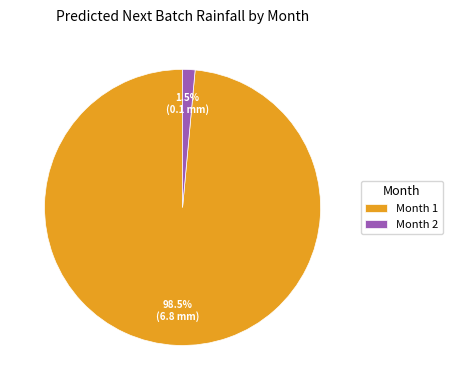

Is there a majority slice in this chart?

Yes